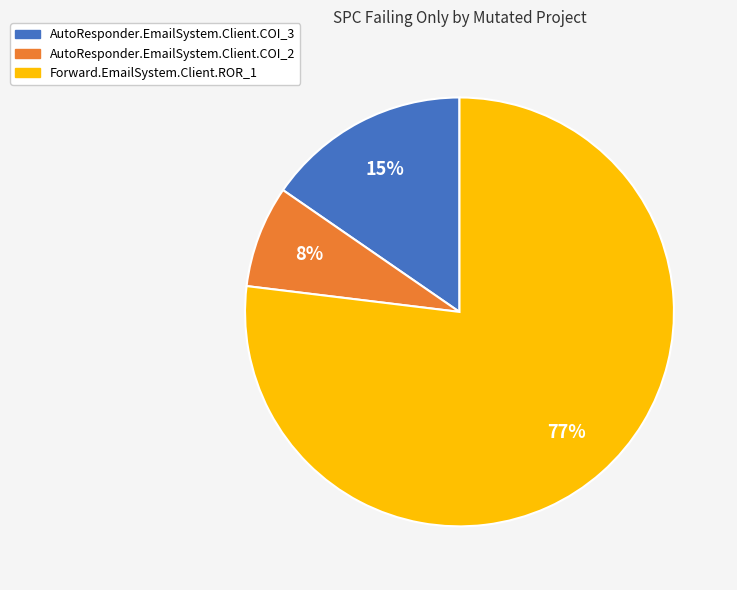

Count the number of slices in the pie.

3